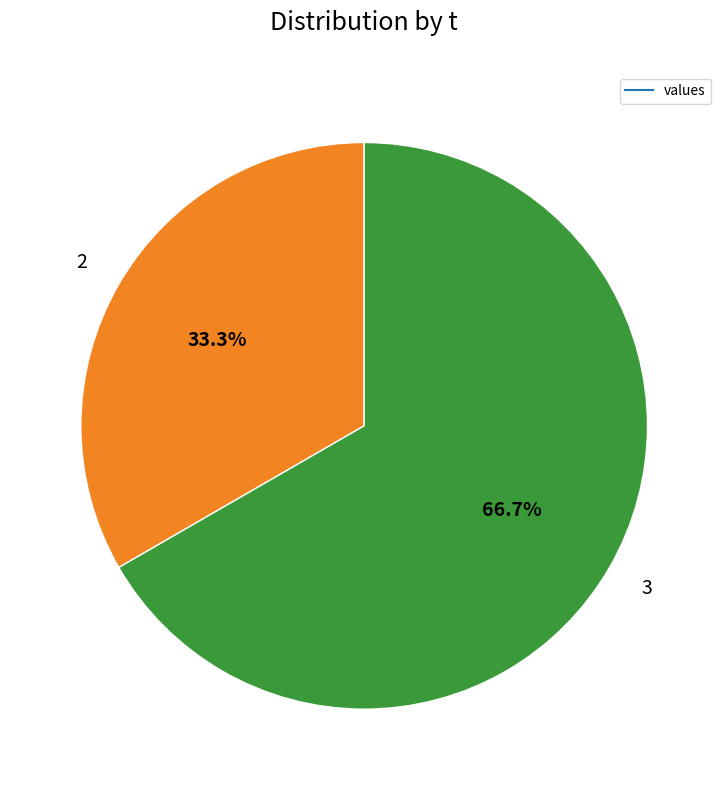

Is there any slice that represents more than half of the pie?

Yes